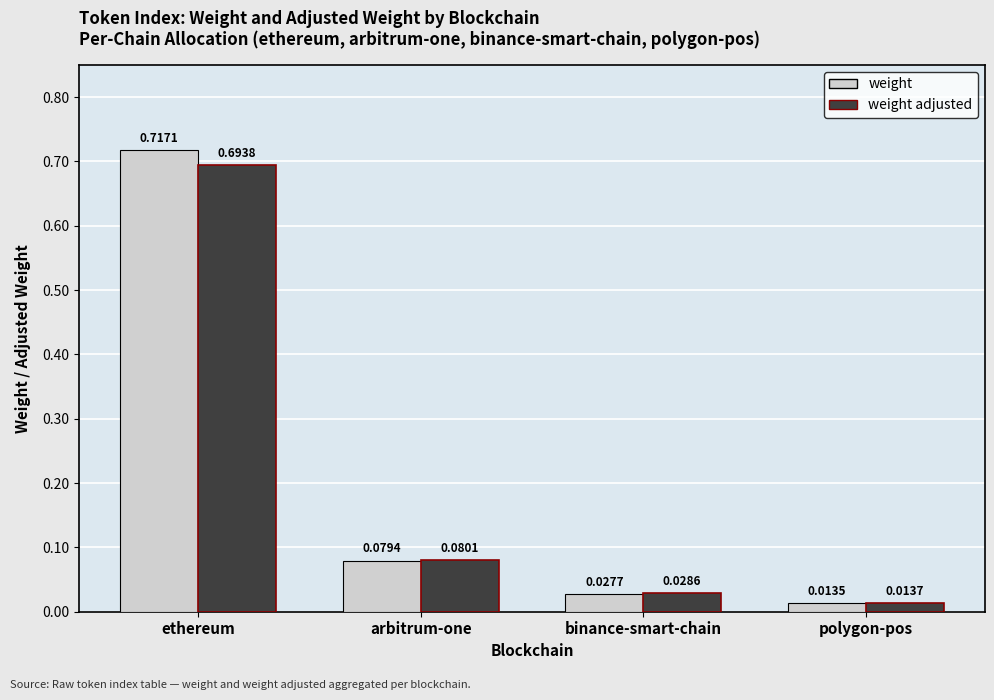

Which category has the lowest value in the weight adjusted series?

polygon-pos